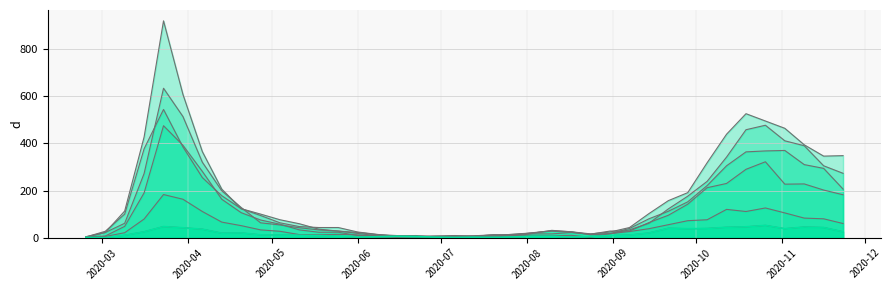

Count the number of categories in the chart.

40